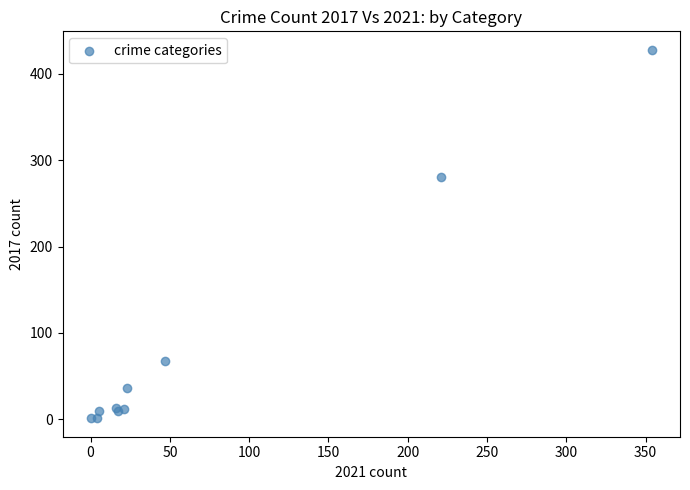

What Y value in the scatter plot is closest to 214?

280